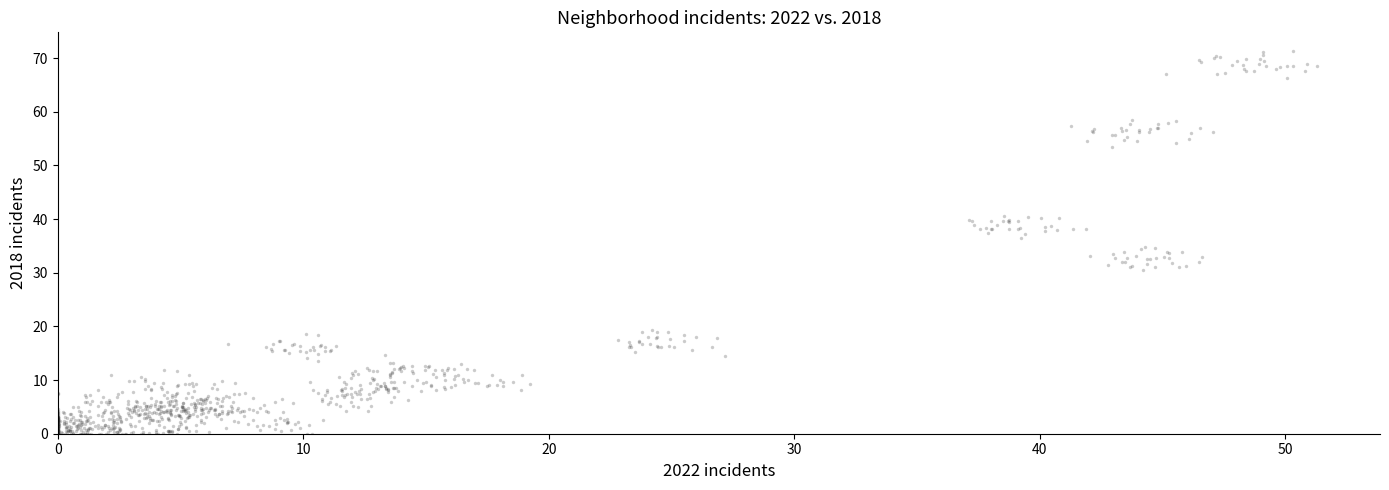

What is the range of Y values (max minus min)?

71.2